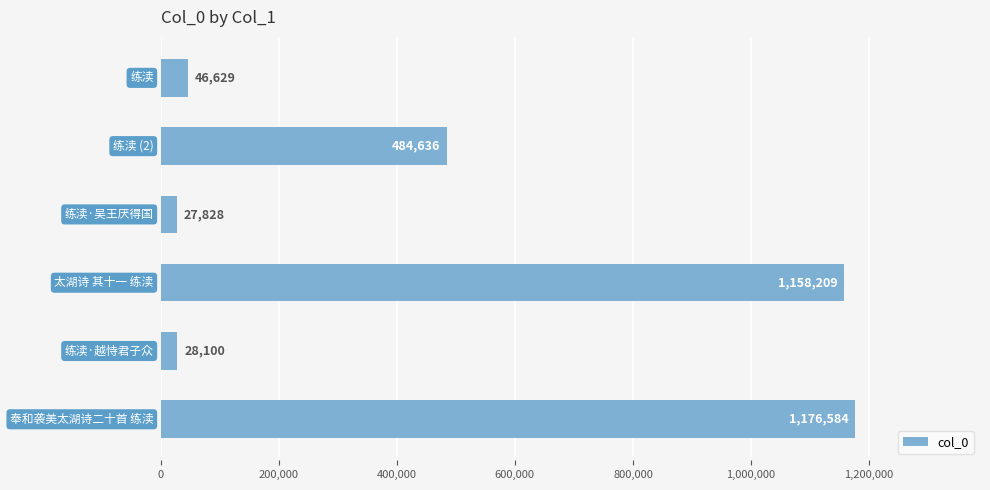

What is the sum of all values?

2921986